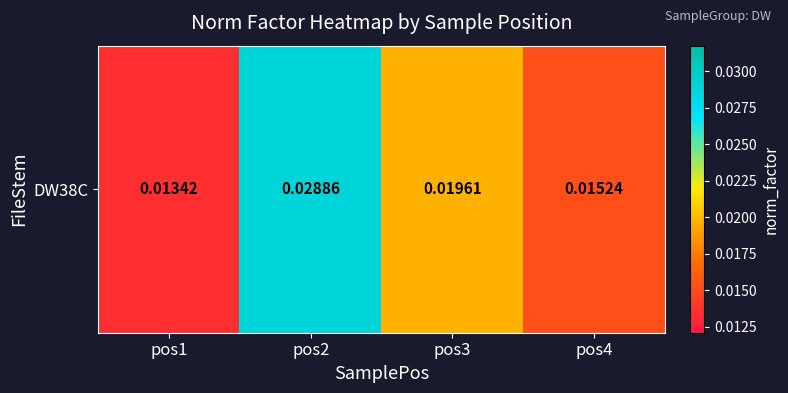

Rank the categories by value from highest to lowest.

pos2, pos3, pos4, pos1